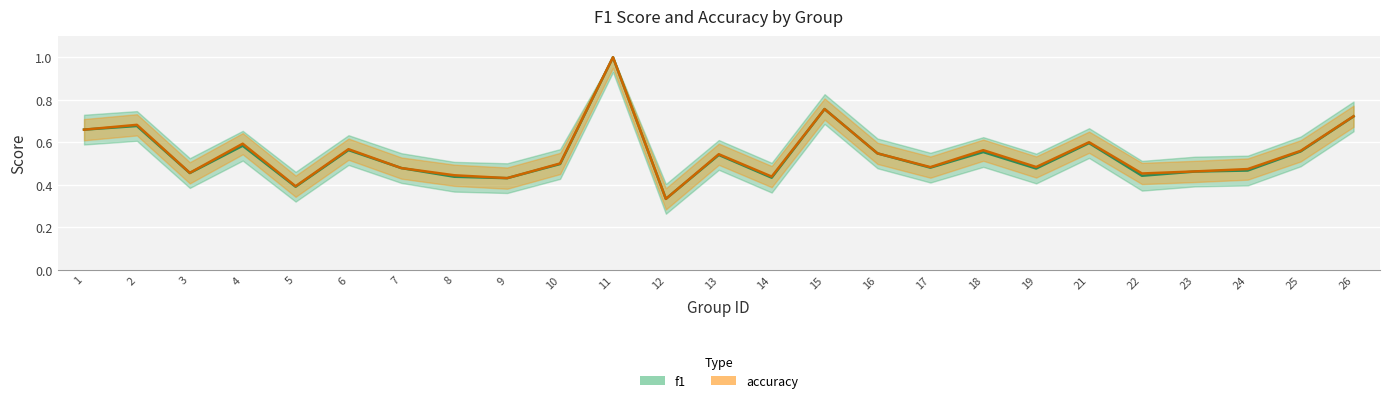

How many intersections are there between accuracy and f1?

1